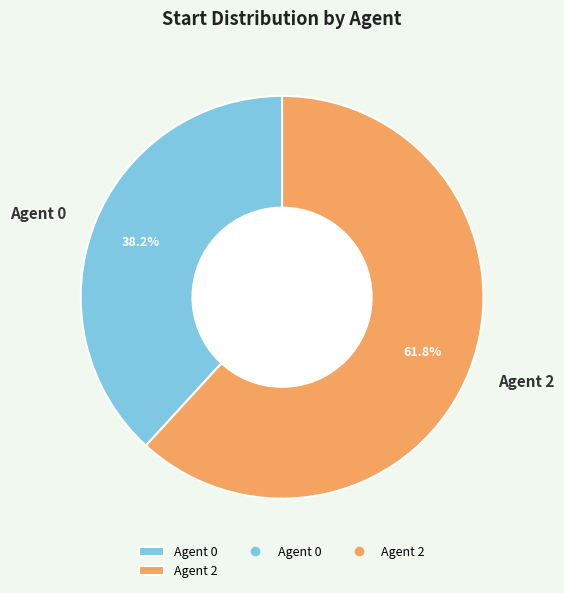

To the nearest percent, what is the combined percentage of Agent 0 and Agent 2?

100%